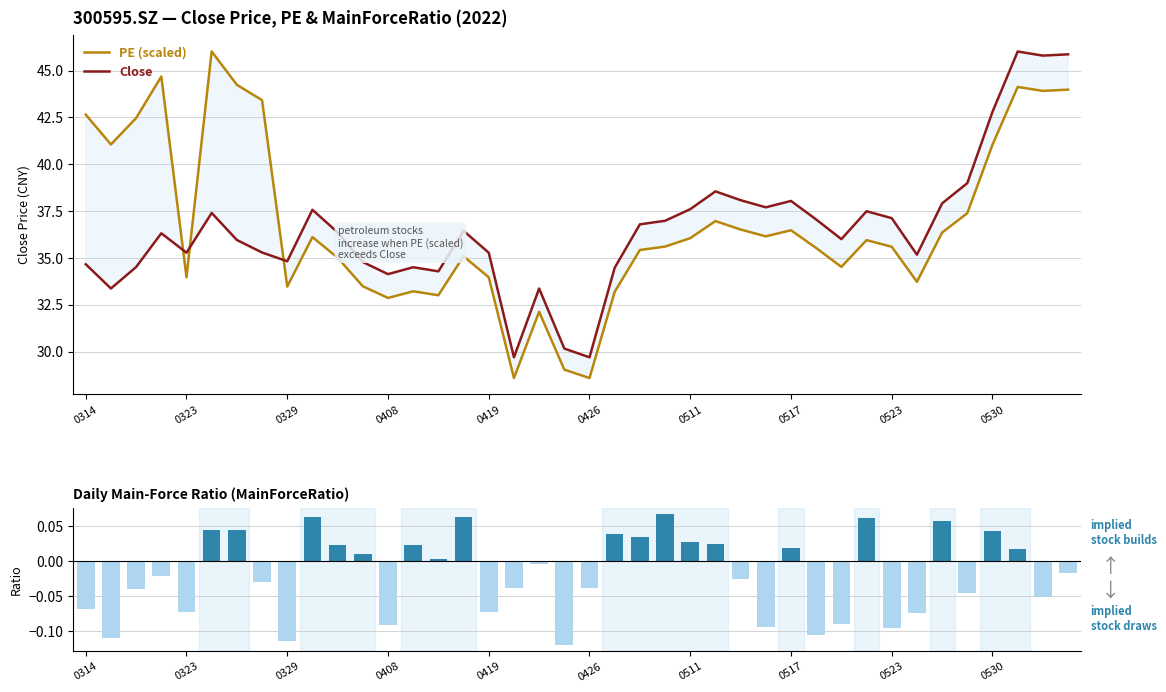

What is the lowest value of the PE (scaled) series?

28.6